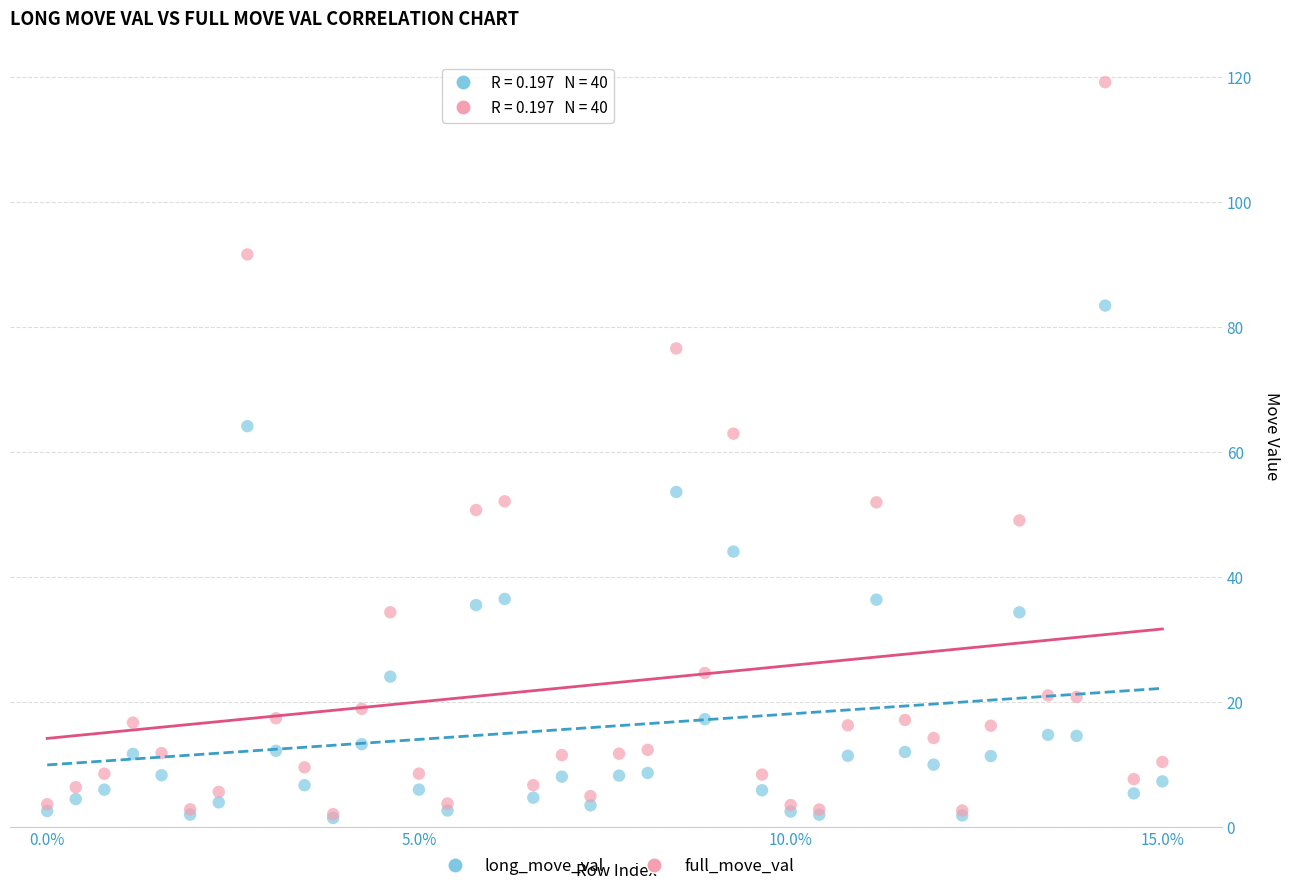

In the long_move_val series, what Y value is closest to 42?

44.1